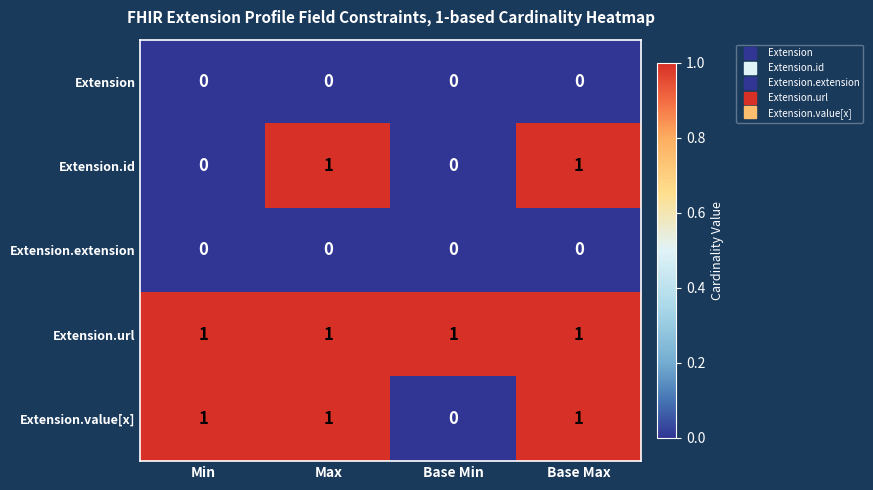

Which series has the largest total across all categories?

Extension.url